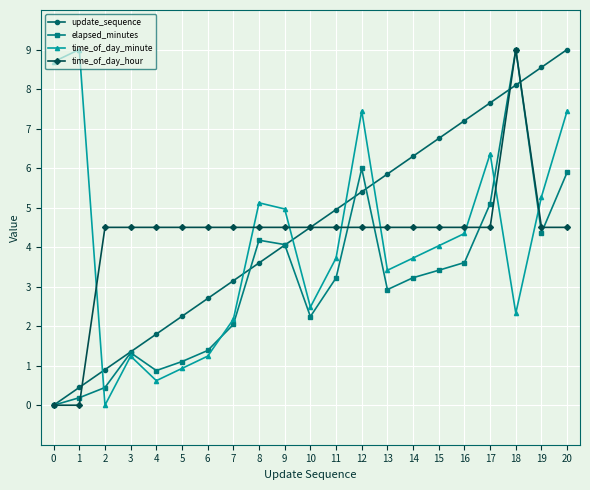

At how many categories does at least one series exceed 1?

21